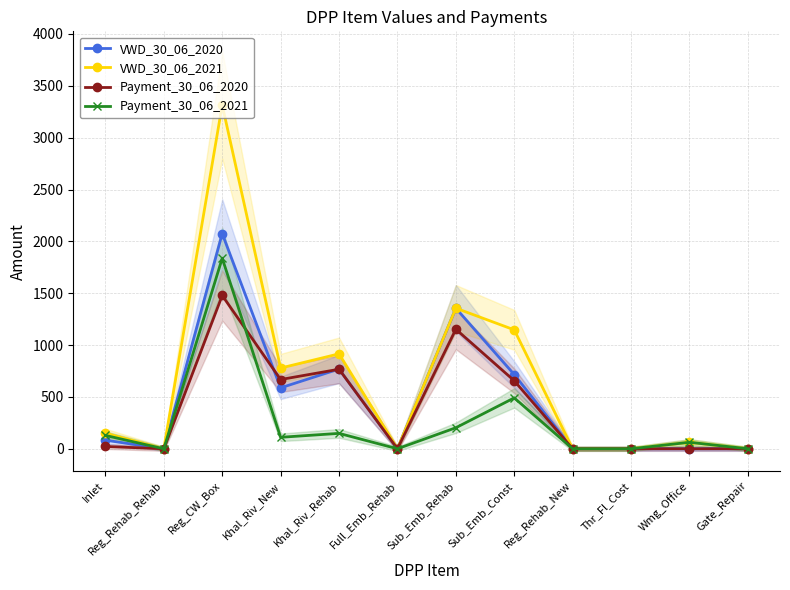

What position from the left is Reg_CW_Box?

3